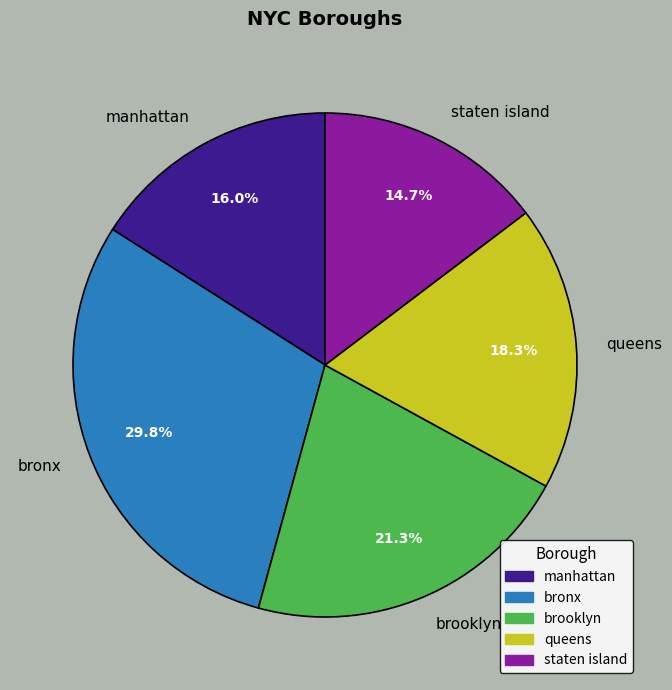

To the nearest percent, what percentage of the pie is queens?

18%